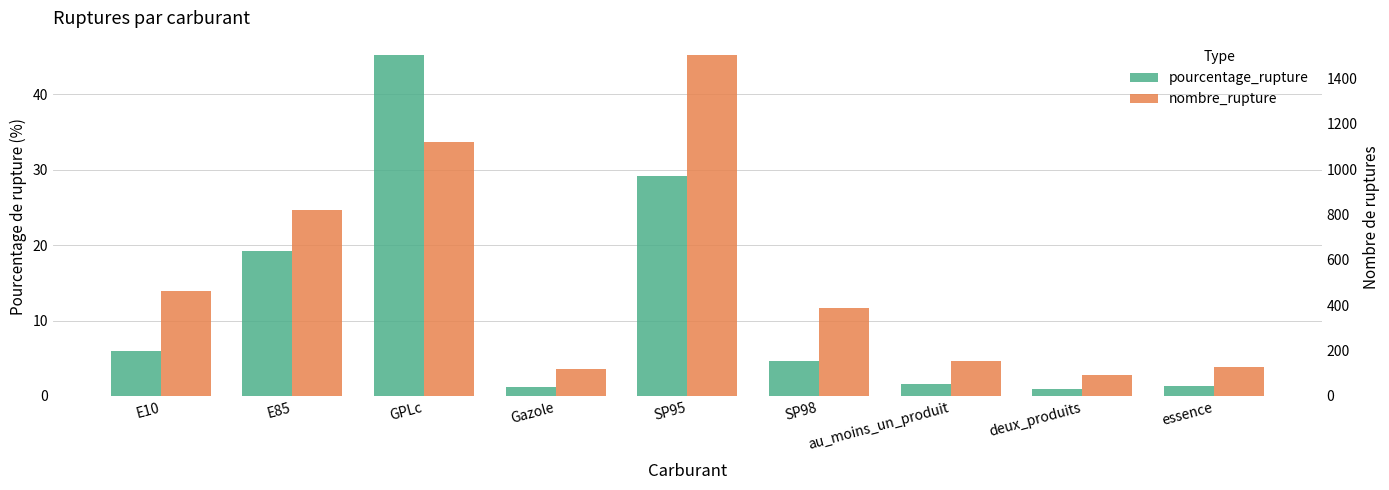

Reading left to right, what are all the values shown in this chart?

pourcentage_rupture: E10=6.0	E85=19.3	GPLc=45.2	Gazole=1.2	SP95=29.1	SP98=4.6	au_moins_un_produit=1.6	deux_produits=0.9	essence=1.3
nombre_rupture: E10=465.0	E85=822.0	GPLc=1118.0	Gazole=118.0	SP95=1504.0	SP98=386.0	au_moins_un_produit=153.0	deux_produits=93.0	essence=128.0